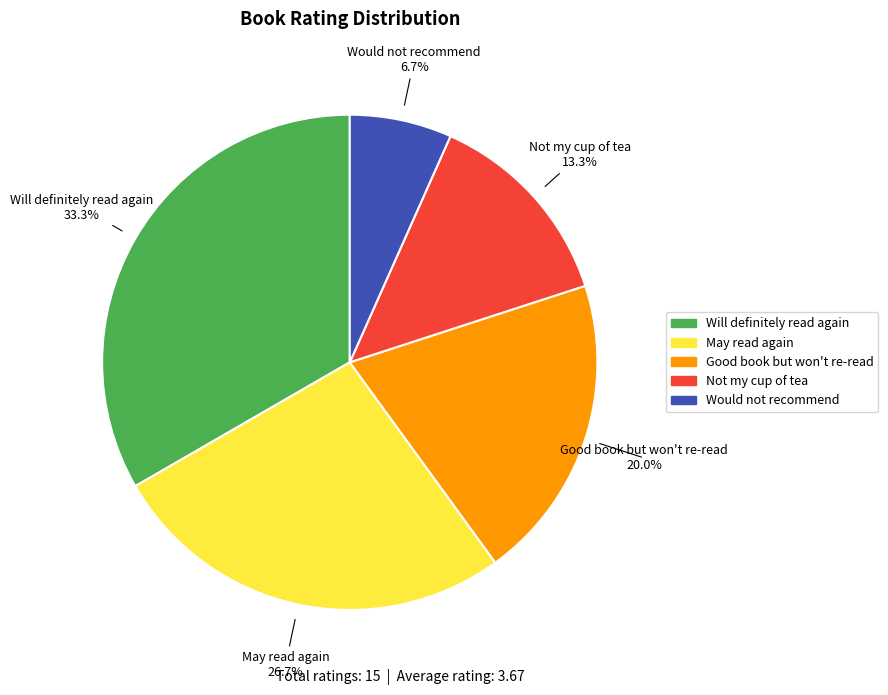

What percentage is the May read again slice, to the nearest percent?

27%